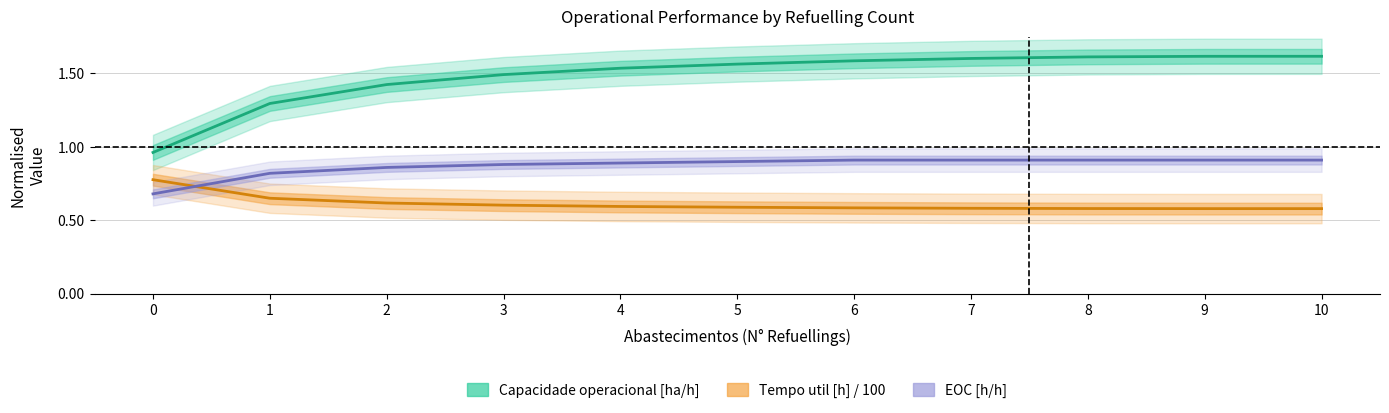

What is the sum of the Capacidade operacional [ha/h] values at 6 and 3?

3.1